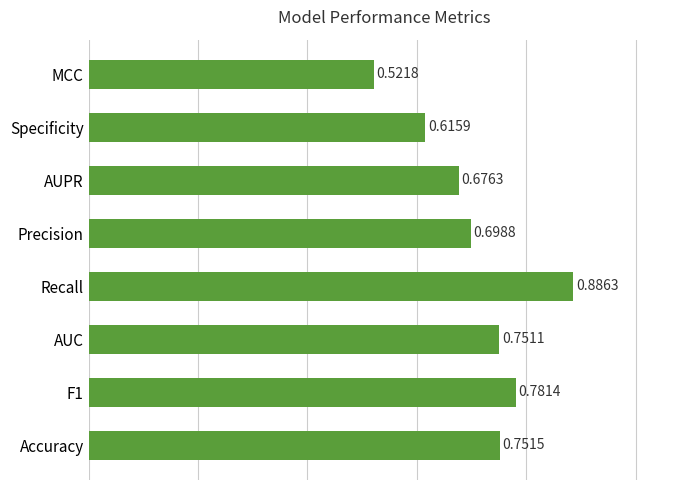

Which has a higher value, AUPR or F1?

F1